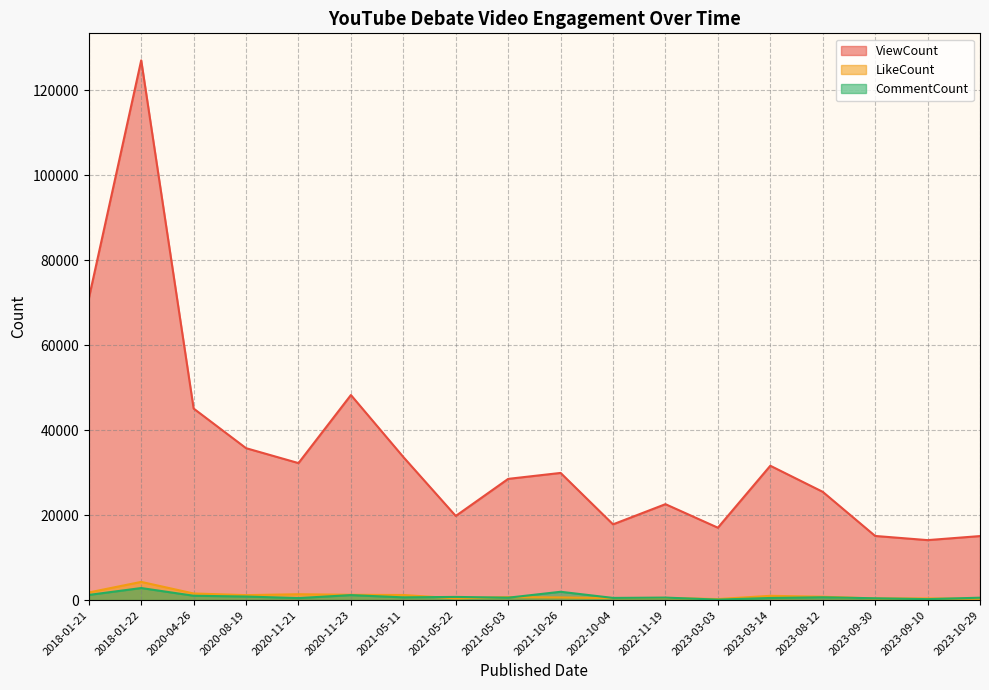

What is the sum of all ViewCount values?

630235